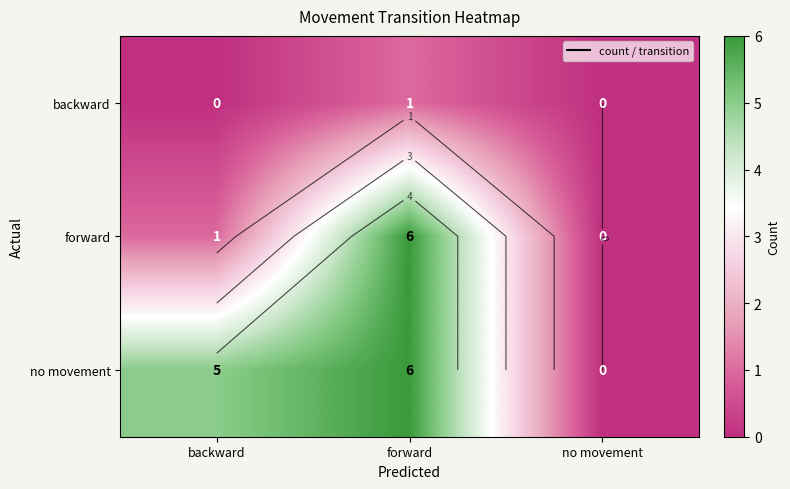

Which has a higher value, forward or backward?

forward